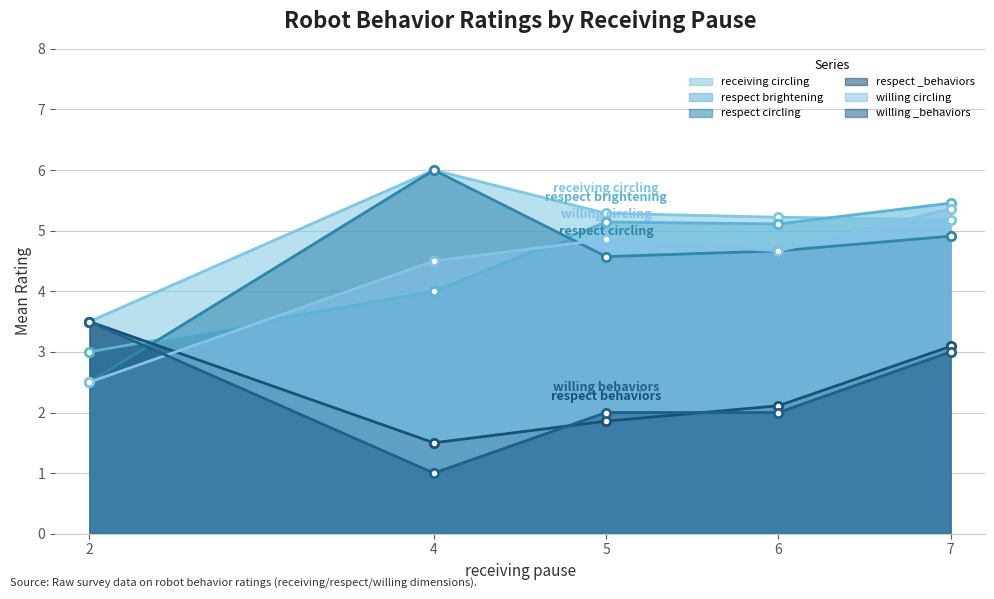

Where is the first local minimum for willing _behaviors?

4